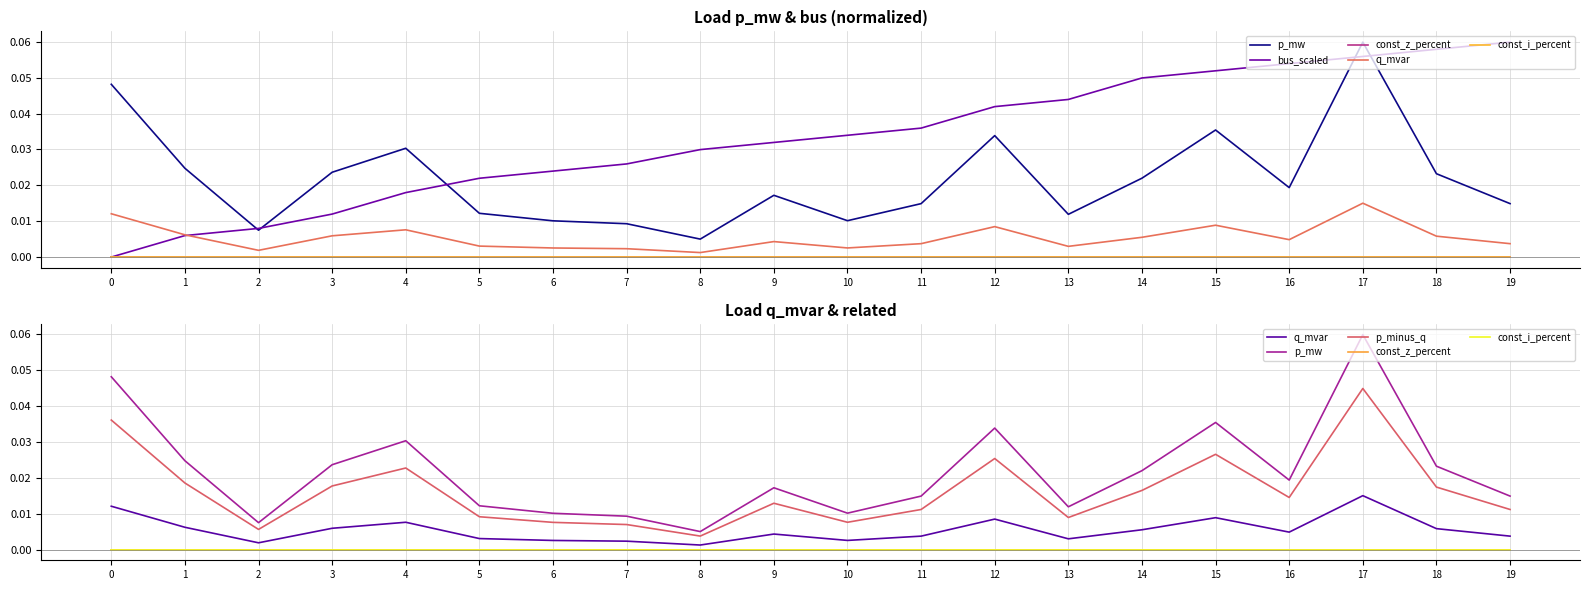

Is the value of const_i_percent at 7 greater than the value of q_mvar at 7?

No